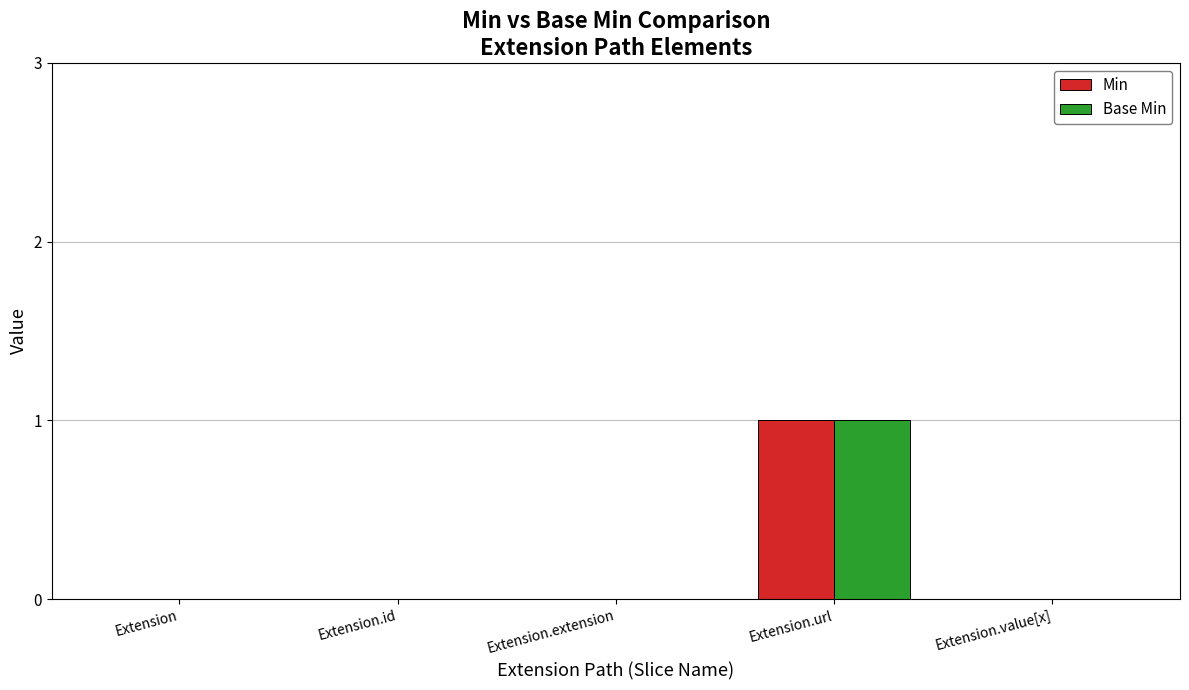

Which category has the highest value across all series?

Extension.url